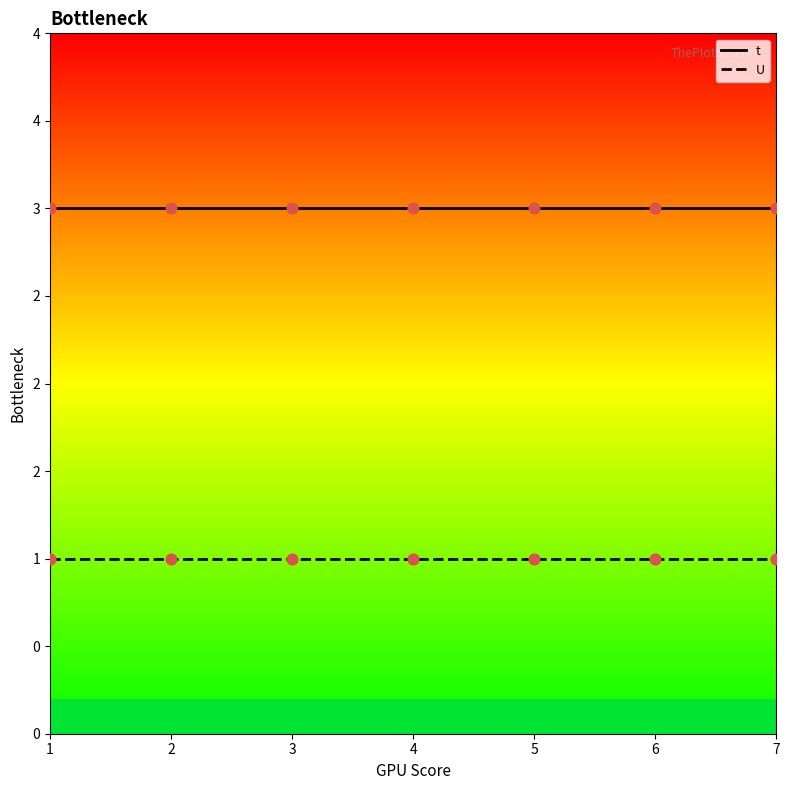

What are all the series names shown in the legend?

t, U